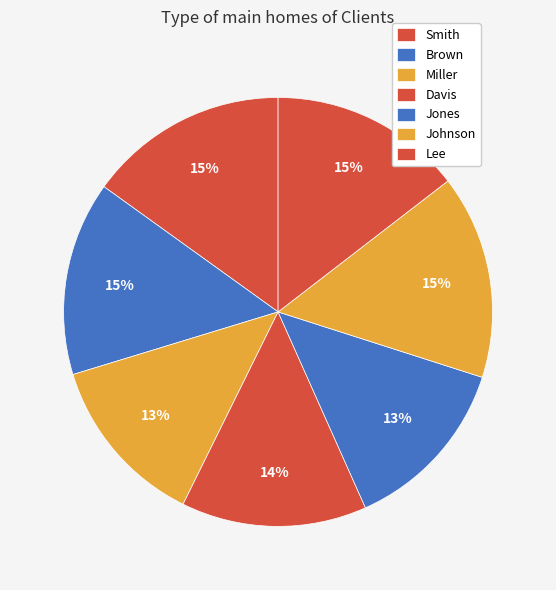

Does any single category account for the majority?

No